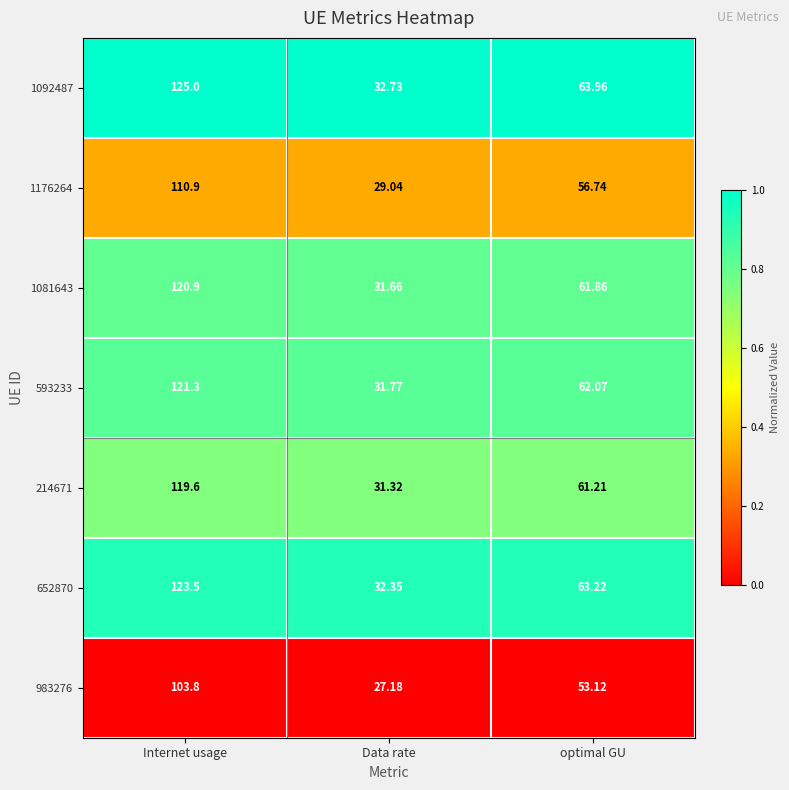

Is the value of 214671 at Internet usage greater than the value of 593233 at Internet usage?

No